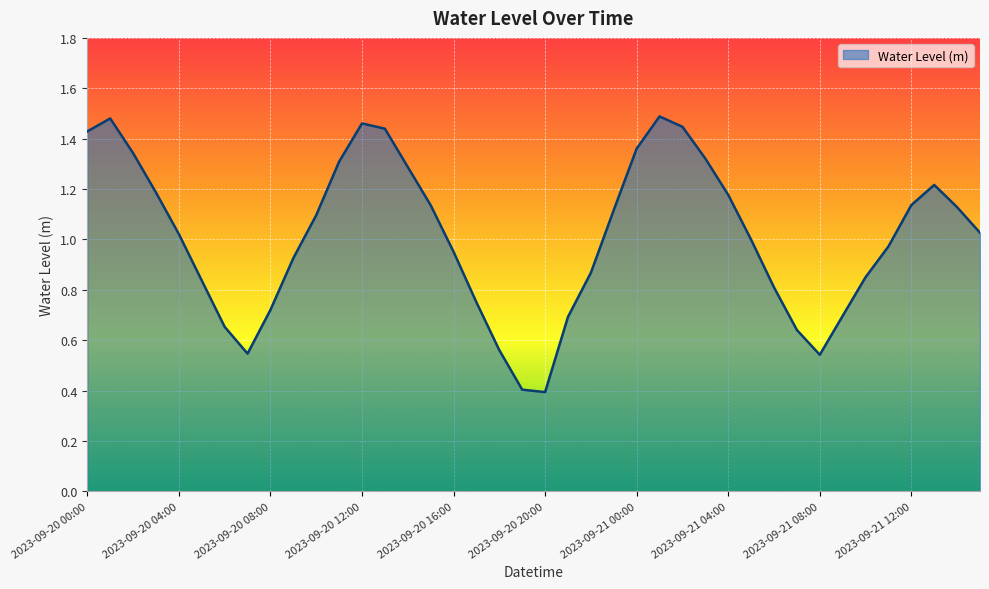

What is the smallest value displayed?

0.4